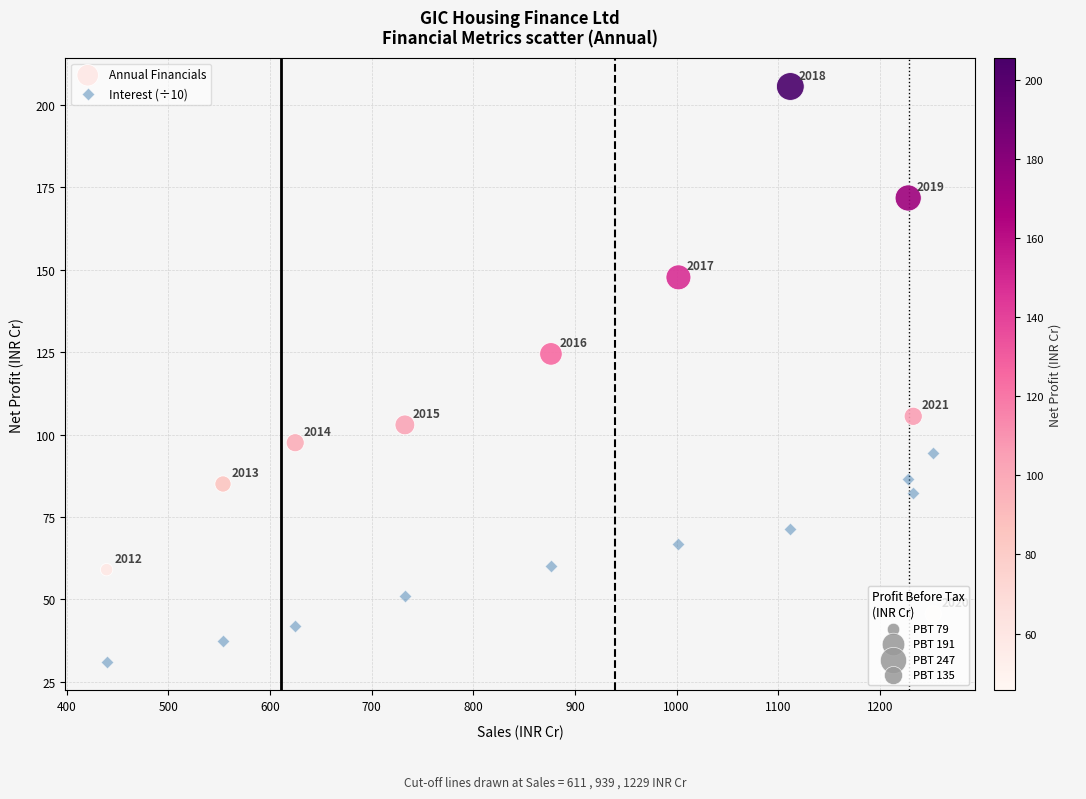

Which series has the widest spread of Y values?

Annual Financials